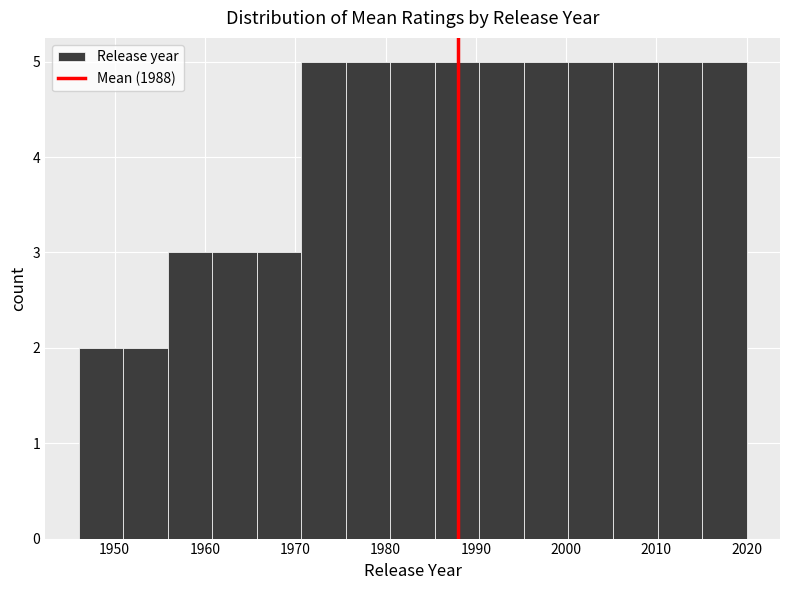

Reading left to right, transcribe this chart: for each bar, give the range it covers on the x-axis and its height. Neither the bar edges nor the heights are printed on the chart, so give them approximately, as read against the axes.

1946 to 1951: 2
1951 to 1956: 2
1956 to 1961: 3
1961 to 1966: 3
1966 to 1971: 3
1971 to 1976: 5
1976 to 1981: 5
1981 to 1985: 5
1985 to 1990: 5
1990 to 1995: 5
1995 to 2000: 5
2000 to 2005: 5
2005 to 2010: 5
2010 to 2015: 5
2015 to 2020: 5